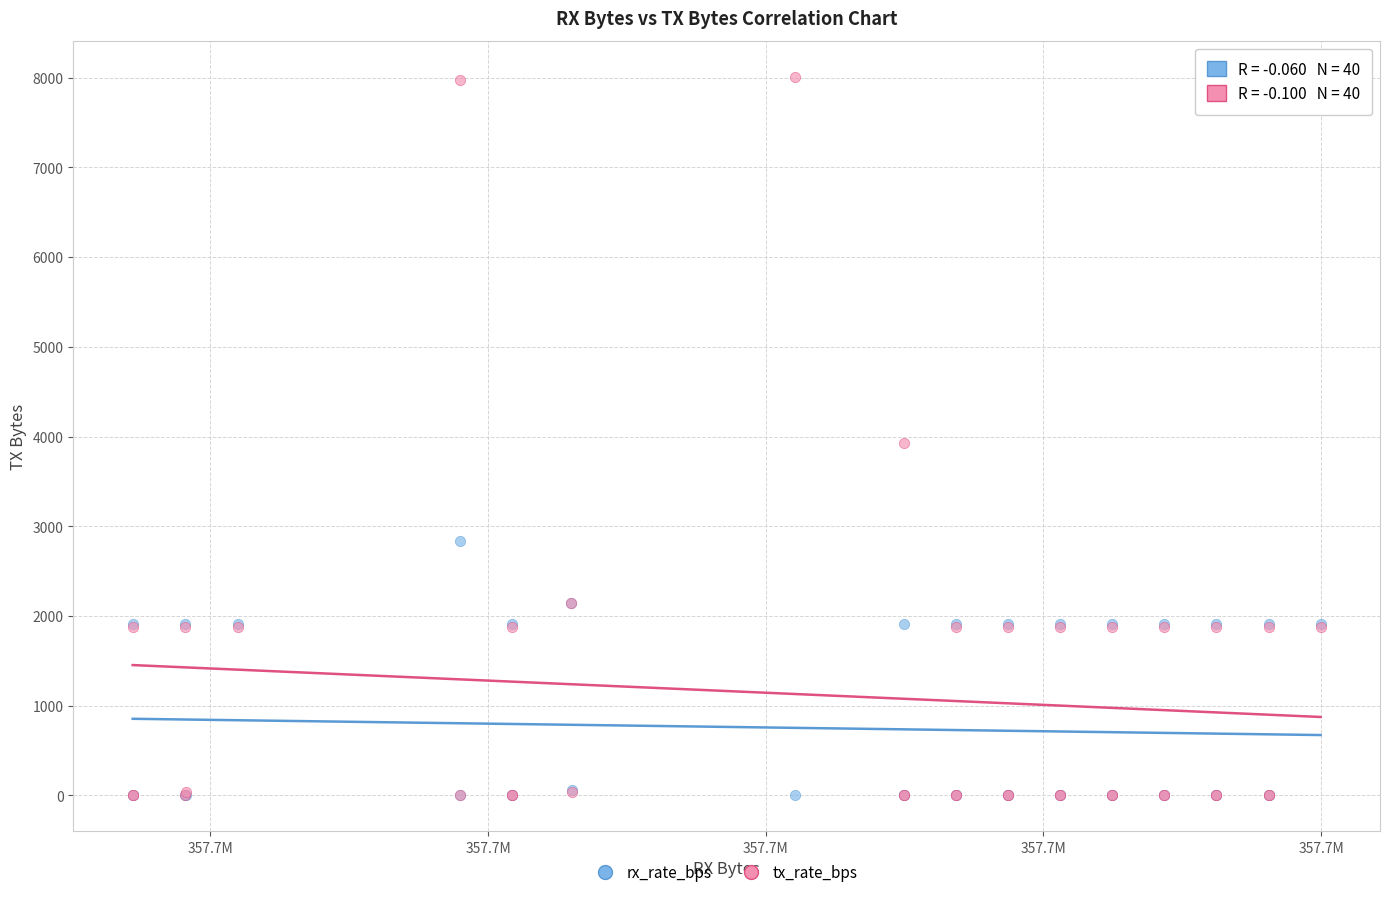

What are all the series names shown in the legend?

rx_rate_bps, tx_rate_bps